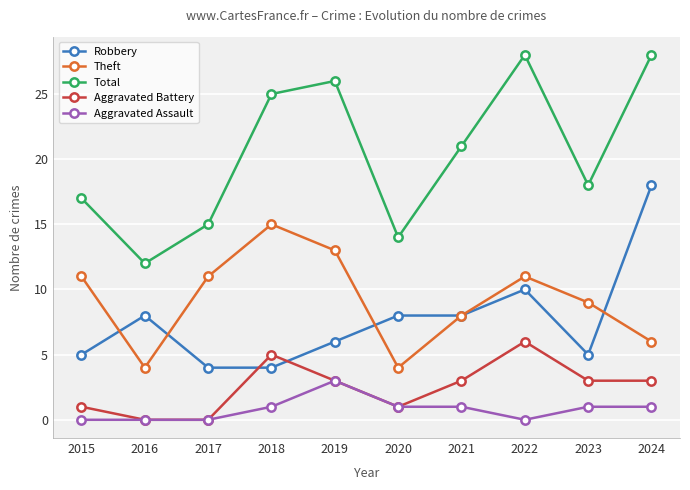

Which series changed the most between 2016 and 2019?

Total